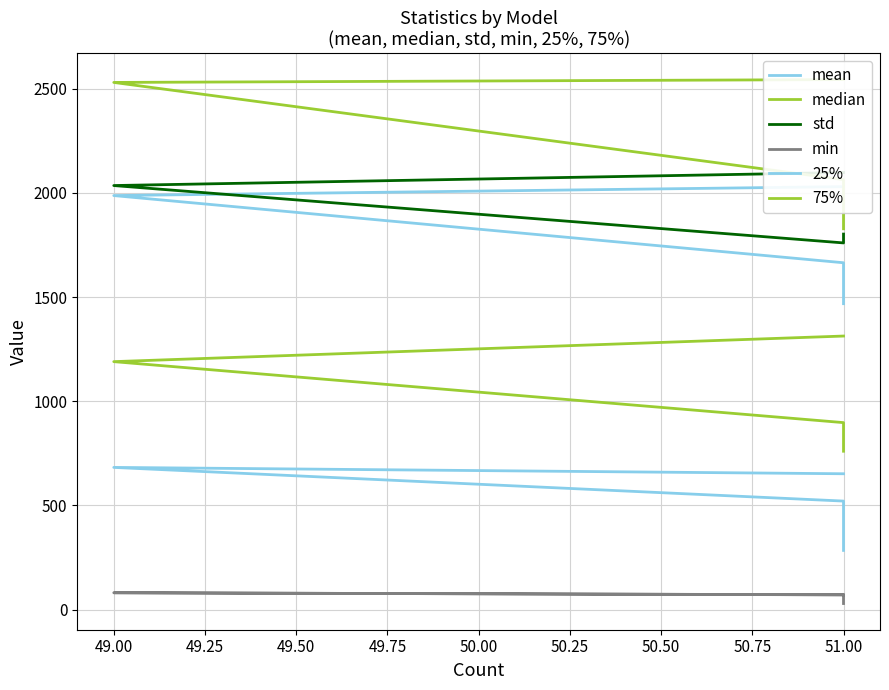

Reading right to left, transcribe all the data shown in this chart.

mean: 2029.7	1986.9	1664.5	1468.1
median: 1312.8	1190.0	897.4	760.1
std: 2097.5	2035.0	1759.7	1802.1
min: 71.2	81.0	71.0	29.3
25%: 652.0	682.5	520.9	284.1
75%: 2543.5	2529.8	2063.4	1827.5